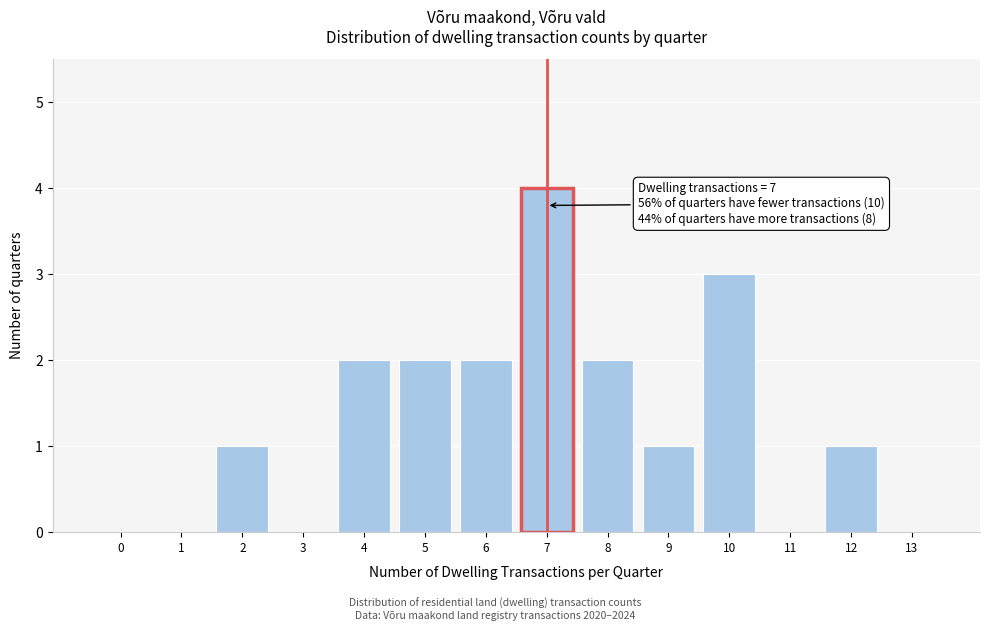

Reading left to right, transcribe all the data shown in this chart.

0=0	1=0	2=1	3=0	4=2	5=2	6=2	7=4	8=2	9=1	10=3	11=0	12=1	13=0